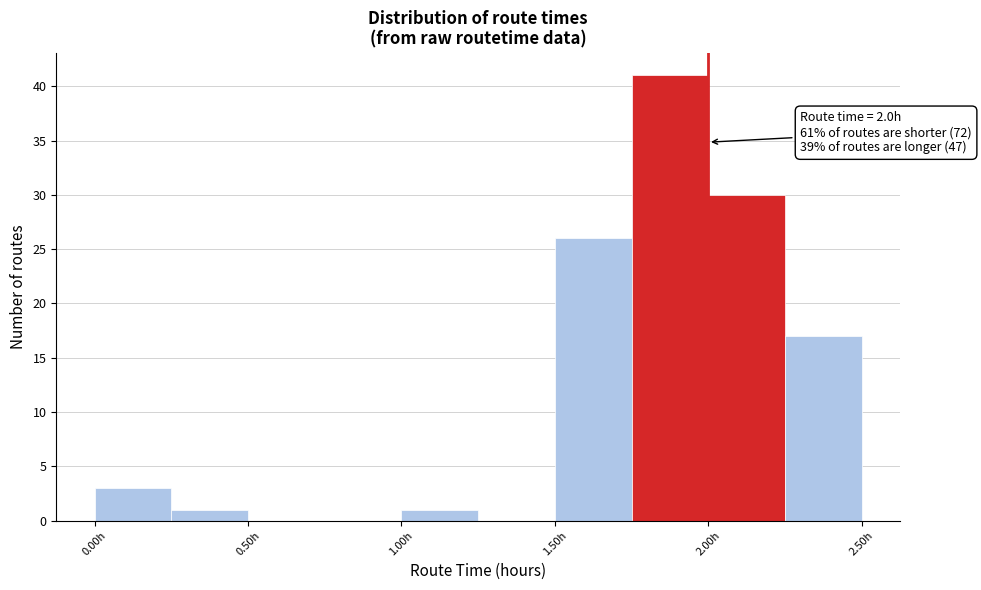

Which range on the x-axis has the tallest bar?

1.75 to 2.00